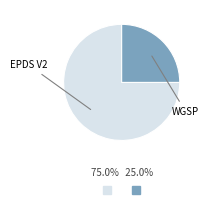

Is there any slice that represents more than half of the pie?

Yes